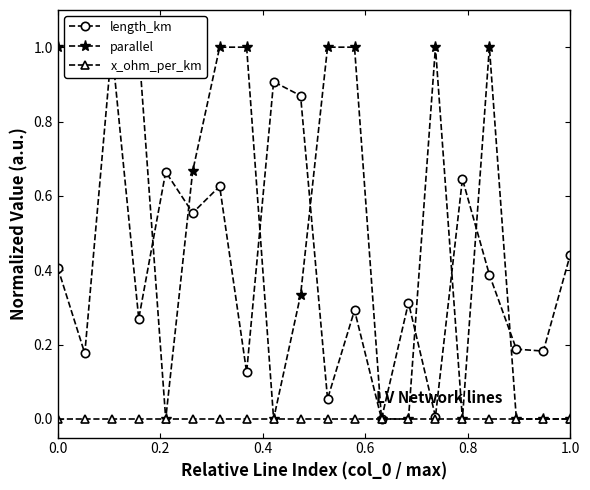

True or false: x_ohm_per_km and parallel cross at least once.

False